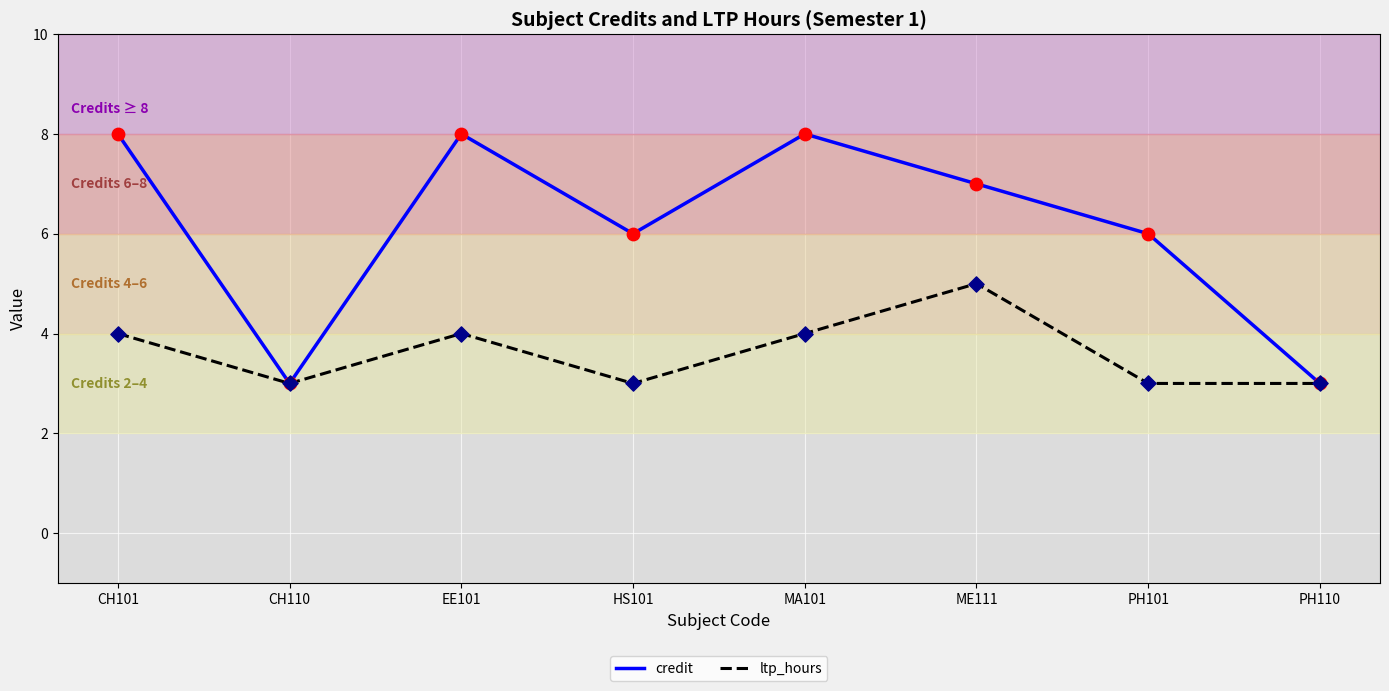

Which series changed the most between MA101 and PH101?

credit